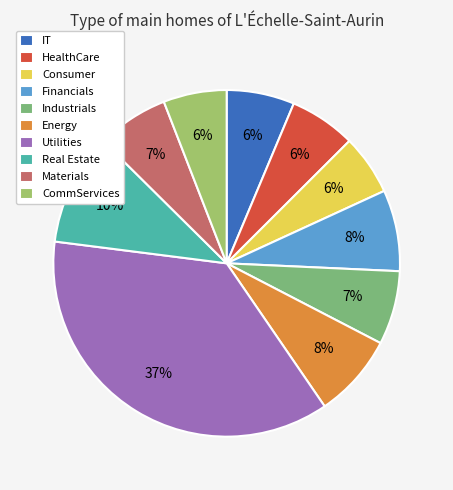

Approximately how many times larger is the value at HealthCare compared to IT?

1.0